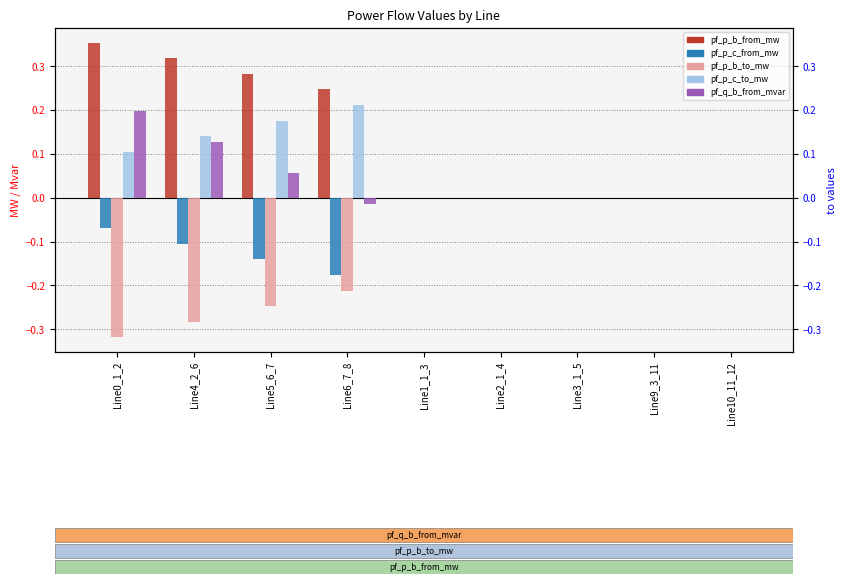

What is the sum of all pf_p_c_to_mw values?

0.6